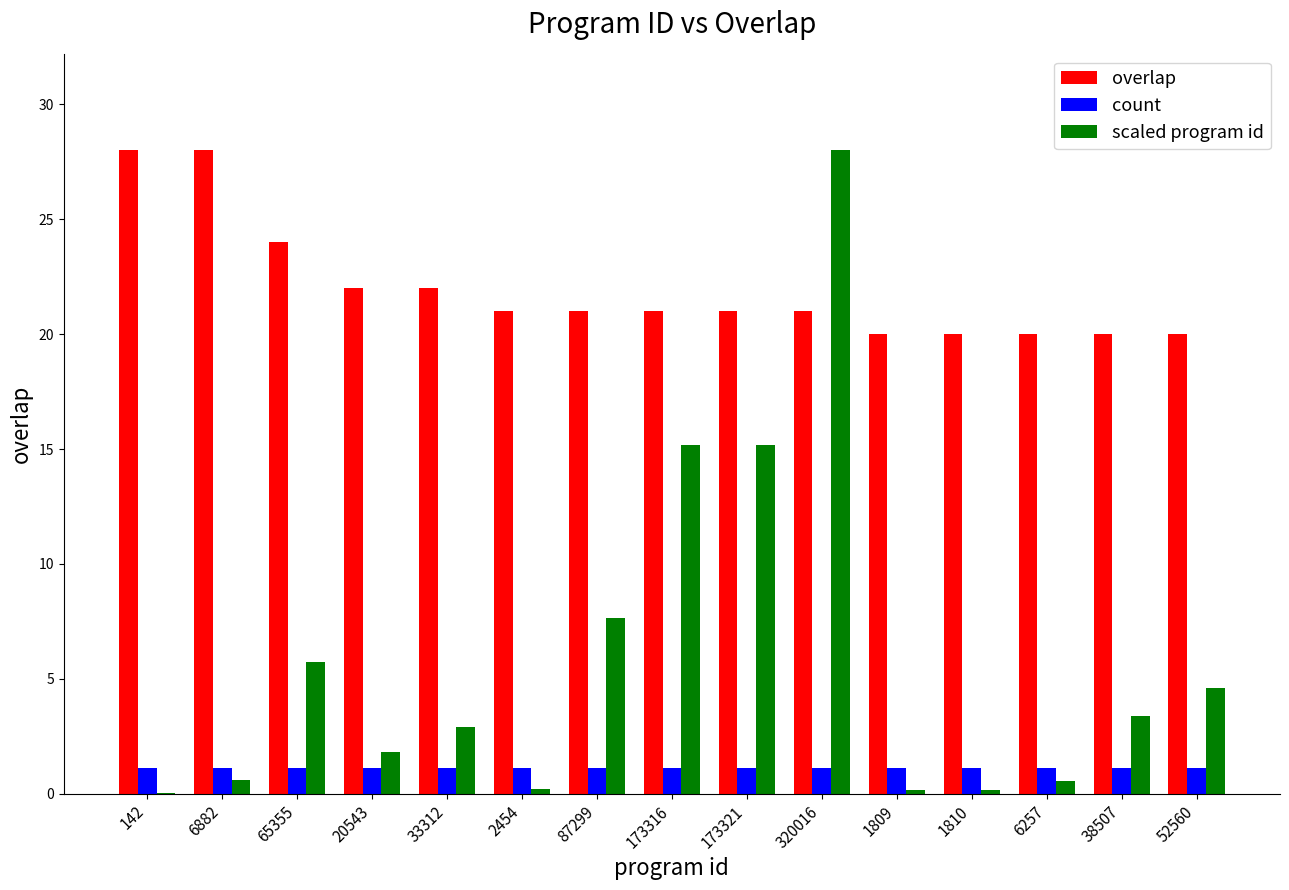

The count series shows 1.1 at 33312. True or false?

True